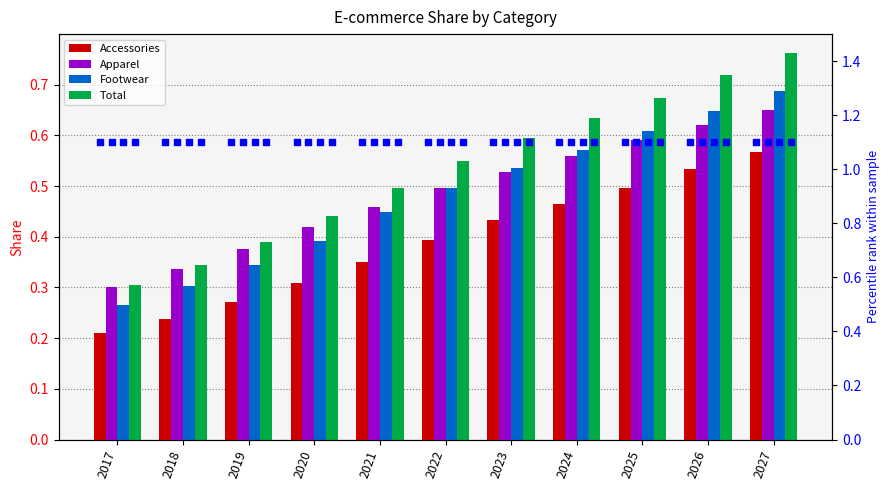

Is the value of Accessories percentile at 2026 greater than the value of Footwear at 2019?

Yes